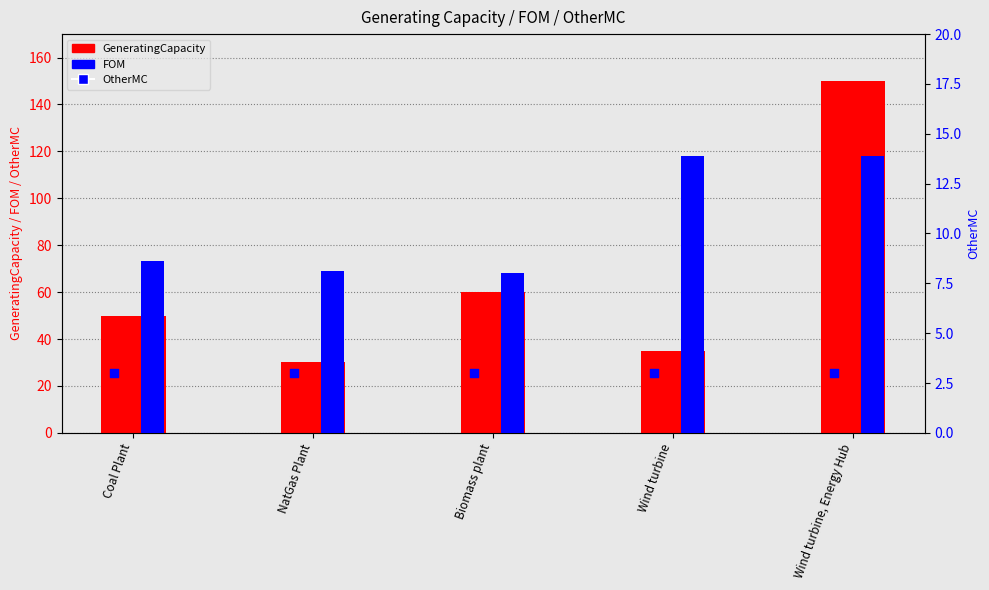

At how many categories does at least one series exceed 115?

1